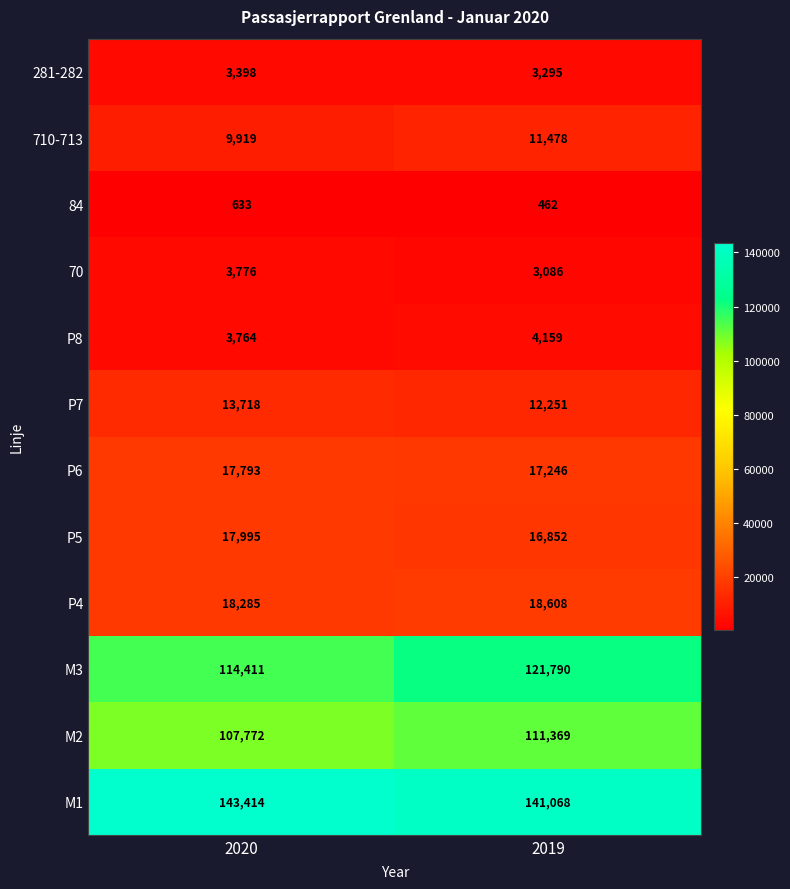

Reading left to right, transcribe all the data shown in this chart.

281-282: 3398	3295
710-713: 9919	11478
84: 633	462
70: 3776	3086
P8: 3764	4159
P7: 13718	12251
P6: 17793	17246
P5: 17995	16852
P4: 18285	18608
M3: 114411	121790
M2: 107772	111369
M1: 143414	141068